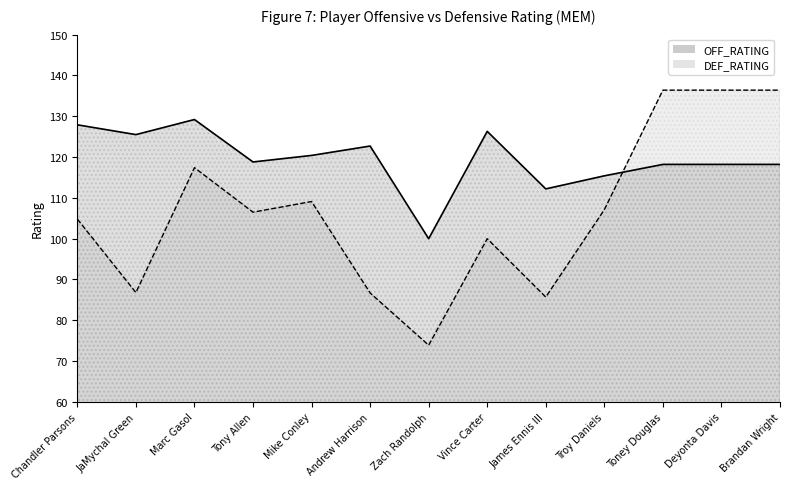

What is the sum of the OFF_RATING values at Tony Allen and Chandler Parsons?

246.7